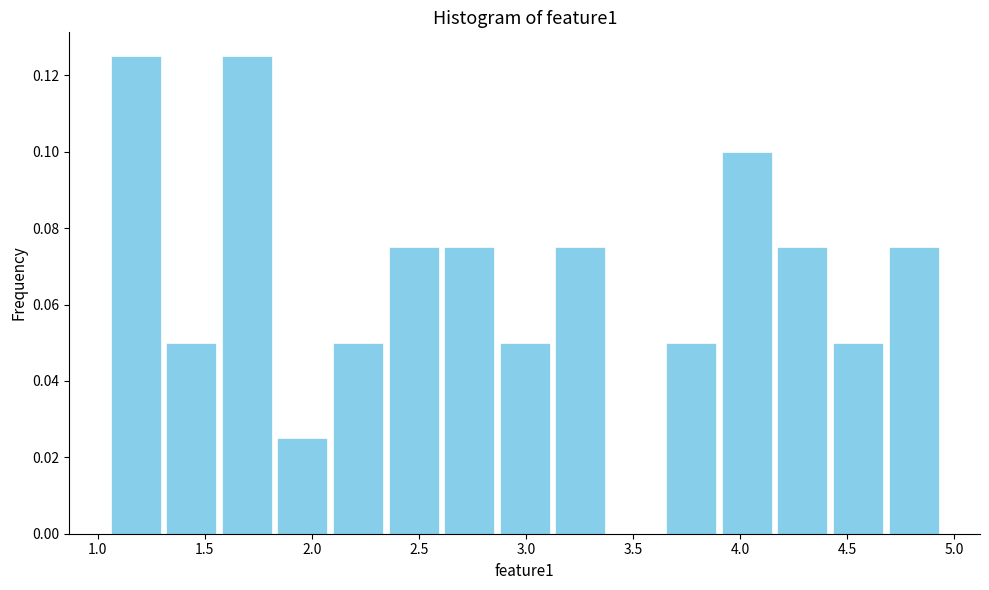

Reading left to right, transcribe this chart: for each bar, give the range it covers on the x-axis and its height. Neither the bar edges nor the heights are printed on the chart, so give them approximately, as read against the axes.

1.05 to 1.30: 0.126
1.30 to 1.55: 0.050
1.55 to 1.85: 0.126
1.85 to 2.10: 0.026
2.10 to 2.35: 0.050
2.35 to 2.60: 0.076
2.60 to 2.85: 0.076
2.85 to 3.10: 0.050
3.10 to 3.40: 0.076
3.40 to 3.65: 0
3.65 to 3.90: 0.050
3.90 to 4.15: 0.100
4.15 to 4.40: 0.076
4.40 to 4.70: 0.050
4.70 to 4.95: 0.076